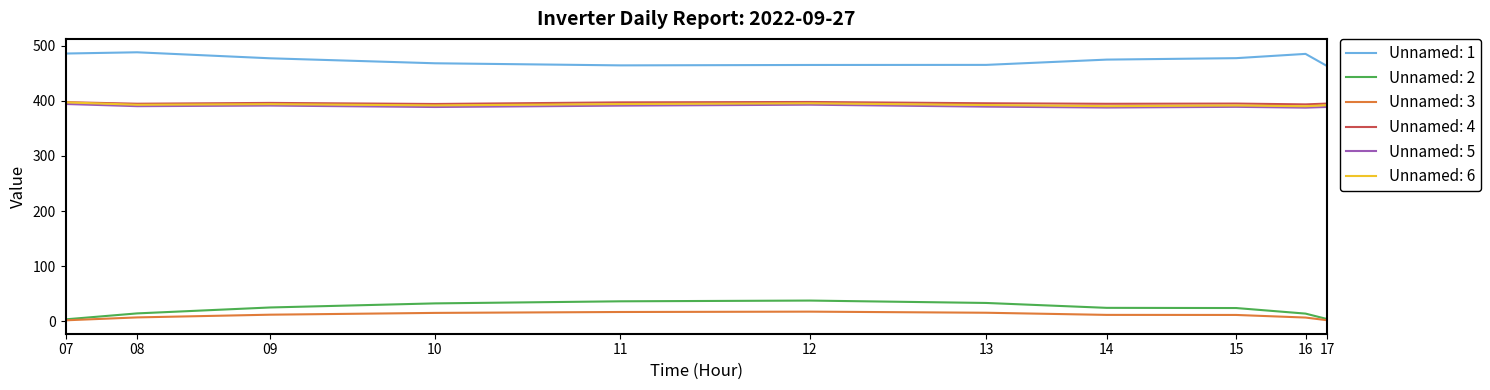

How many series are shown in this chart?

6